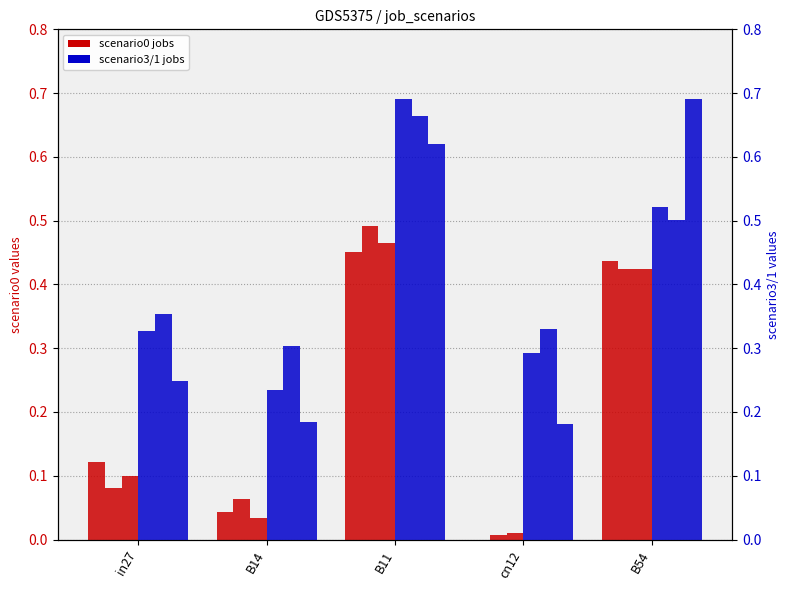

At which category does the chart reach its minimum across all series?

cn12